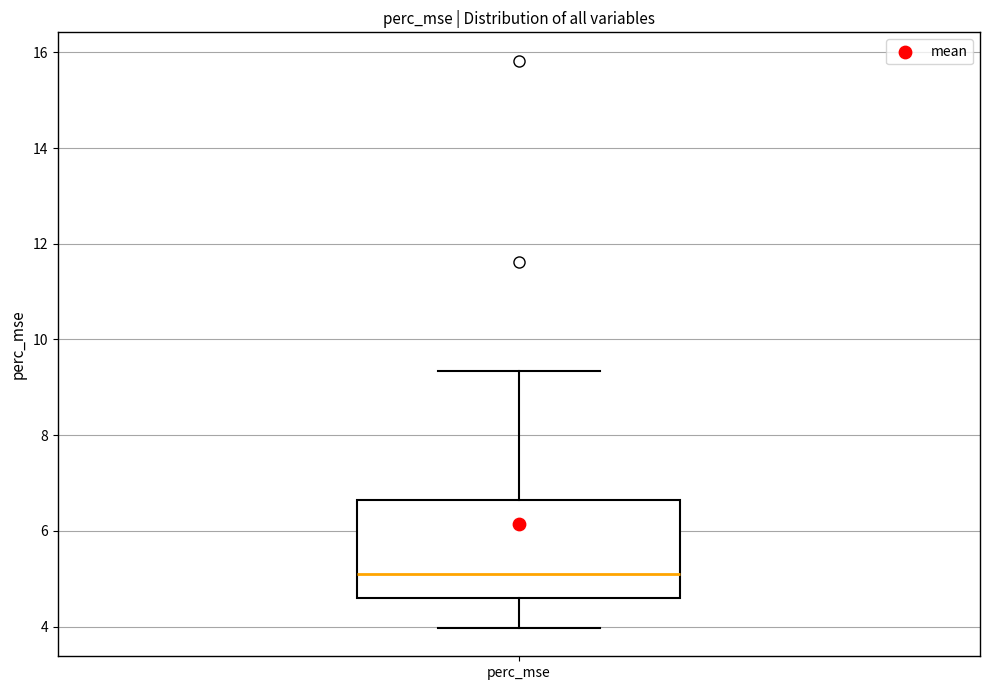

Transcribe this box plot: give where the median line is, the range the box spans, and where the two whiskers end, as read against the y-axis. The values are not printed on the chart, so give them approximately, as read against the axis.

median 5.0, box 4.6 to 6.6, whiskers 4.0 to 9.4